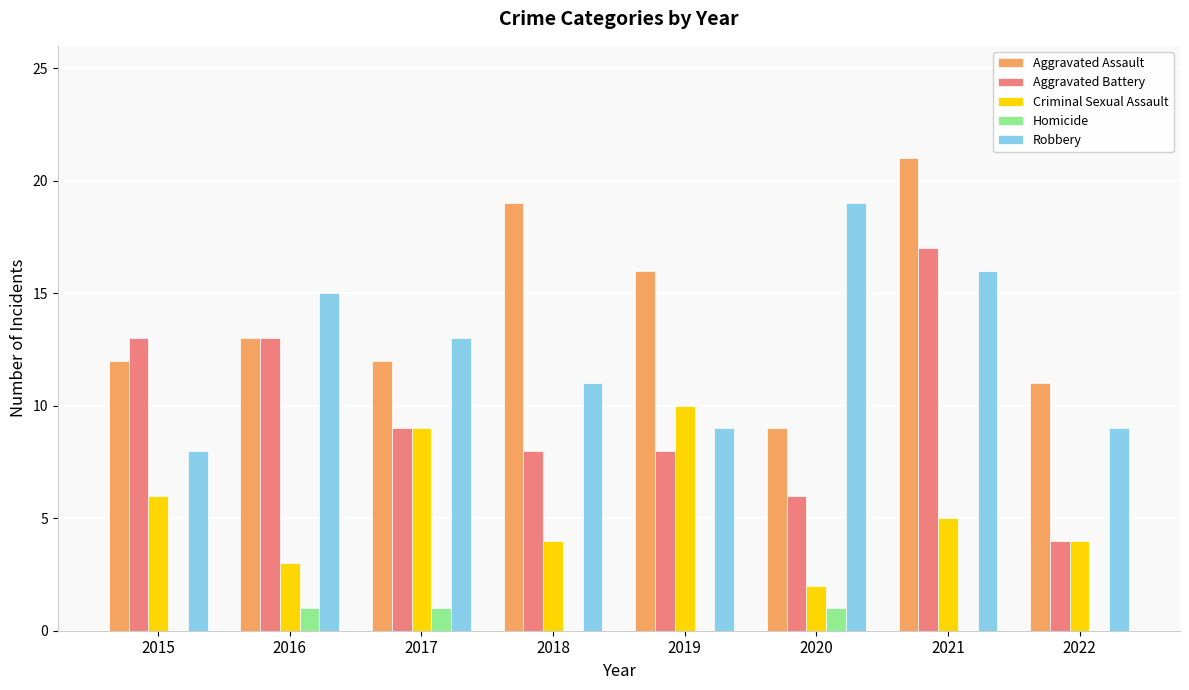

Reading left to right, what are all the values shown in this chart?

Aggravated Assault: 12	13	12	19	16	9	21	11
Aggravated Battery: 13	13	9	8	8	6	17	4
Criminal Sexual Assault: 6	3	9	4	10	2	5	4
Homicide: 0	1	1	0	0	1	0	0
Robbery: 8	15	13	11	9	19	16	9